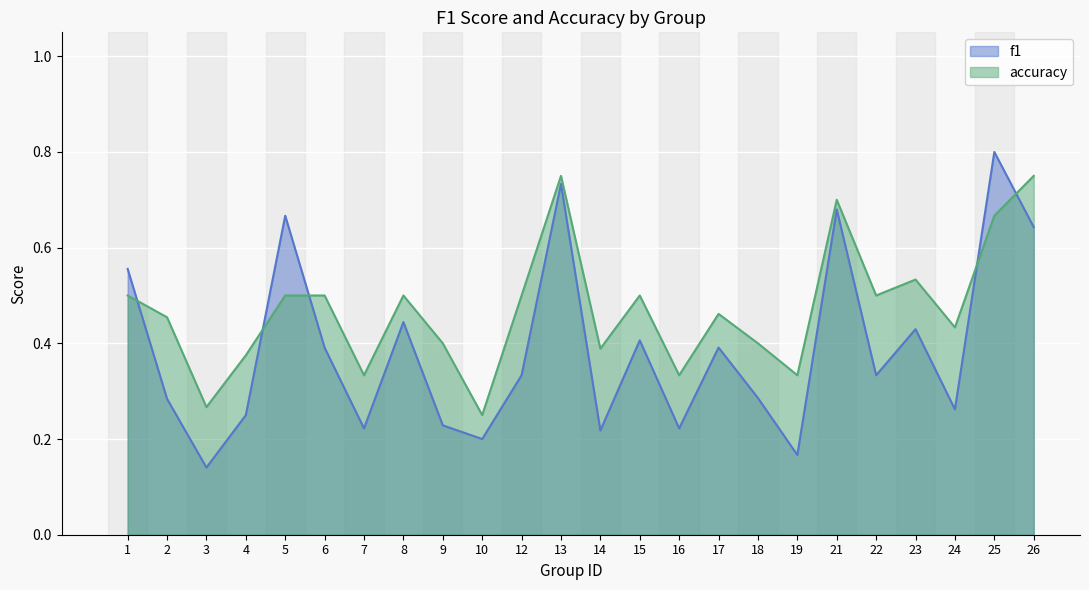

What is the difference between the f1 values at 17 and 3?

0.3